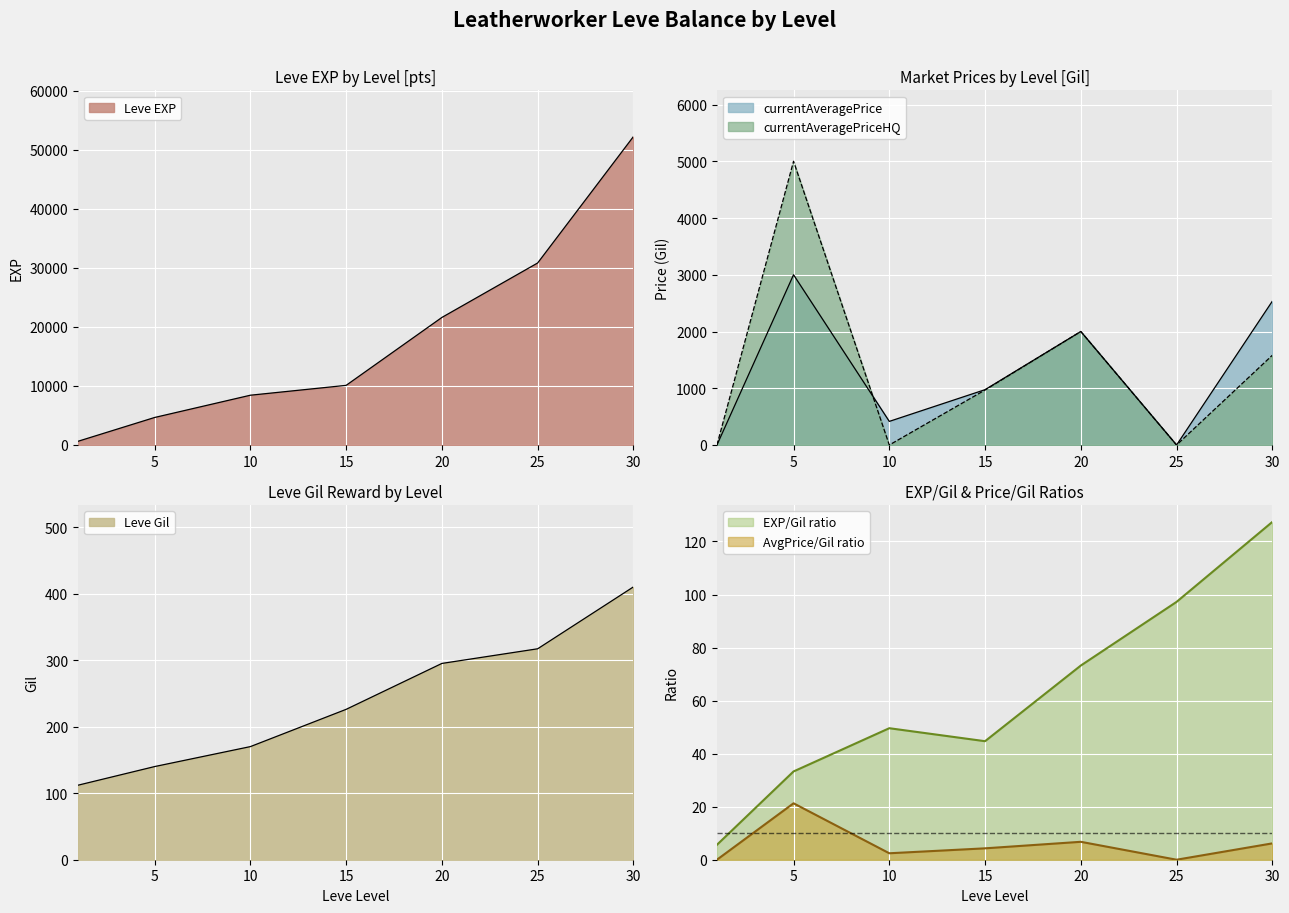

At how many categories does at least one series exceed 12802?

3